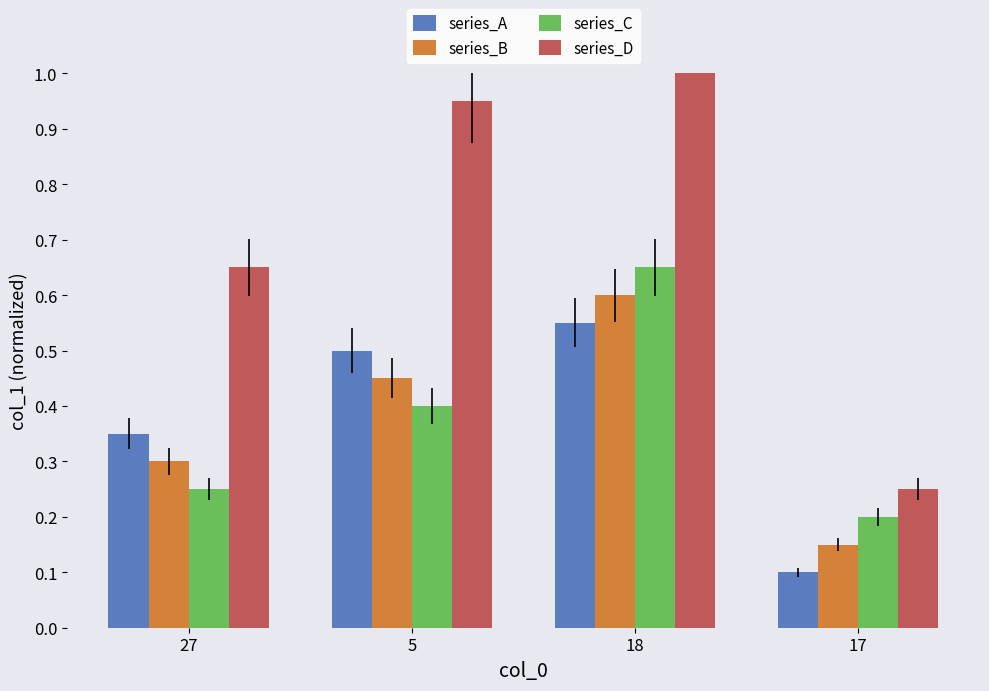

Count the number of categories in the chart.

4